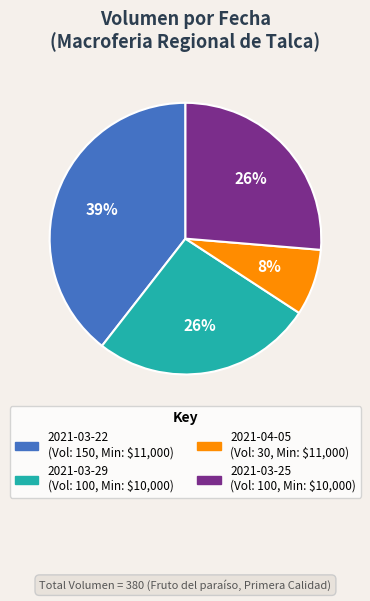

Does any single category account for the majority?

No